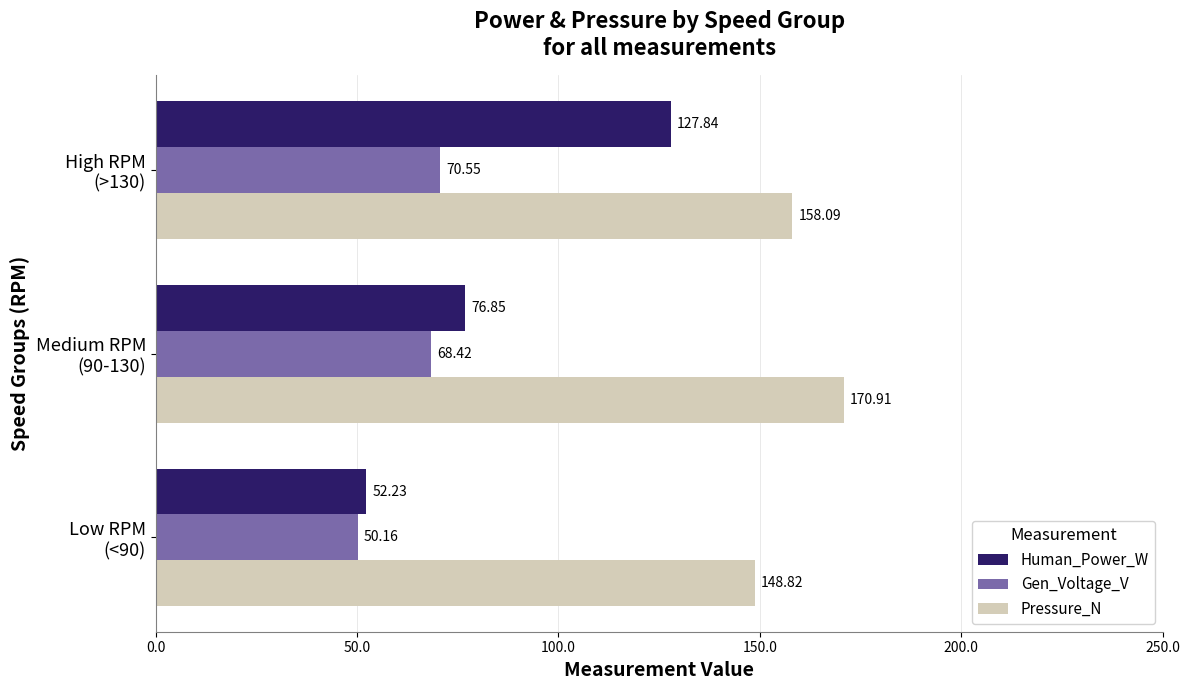

At how many categories does at least one series exceed 74?

3